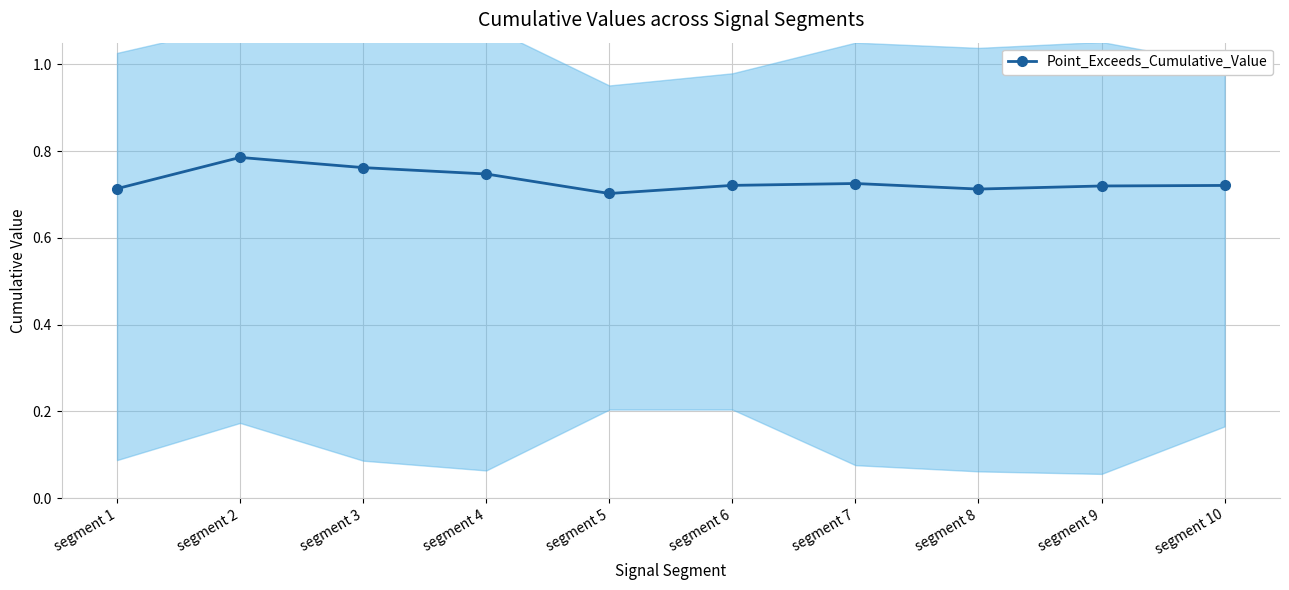

Which category has the lowest value across all series?

segment 5